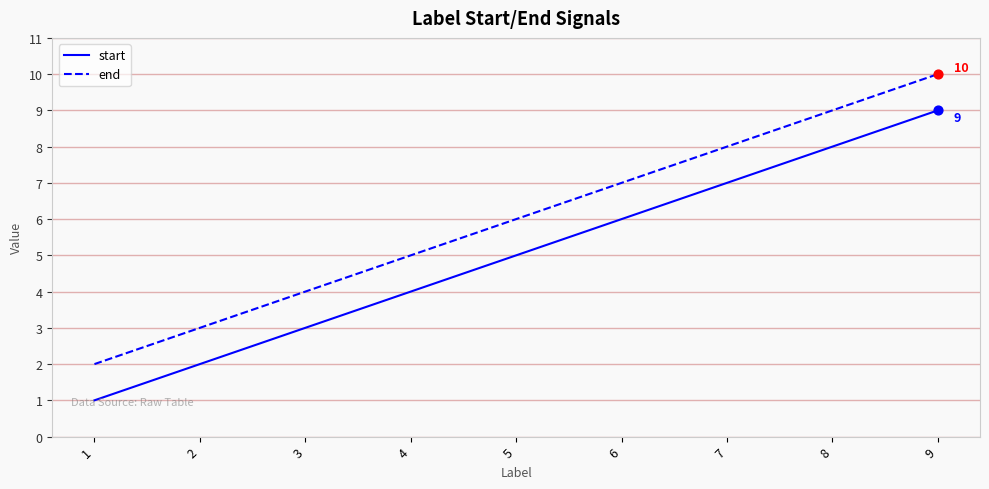

Is the value of start at 6 greater than the value of end at 9?

No